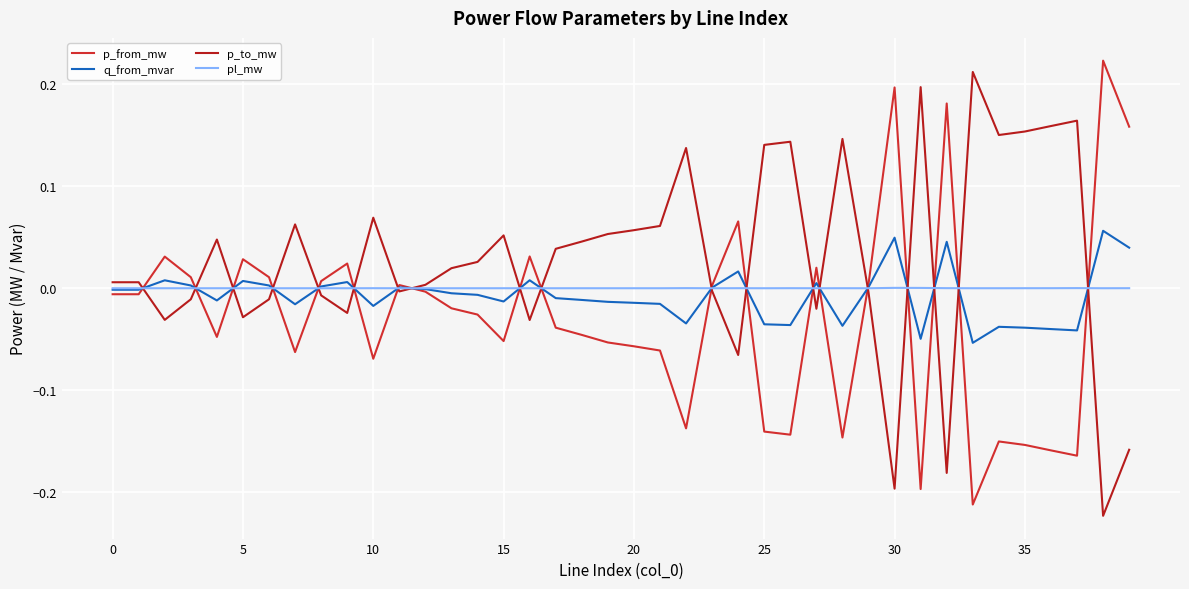

At which category is the sum across all series the highest?

38